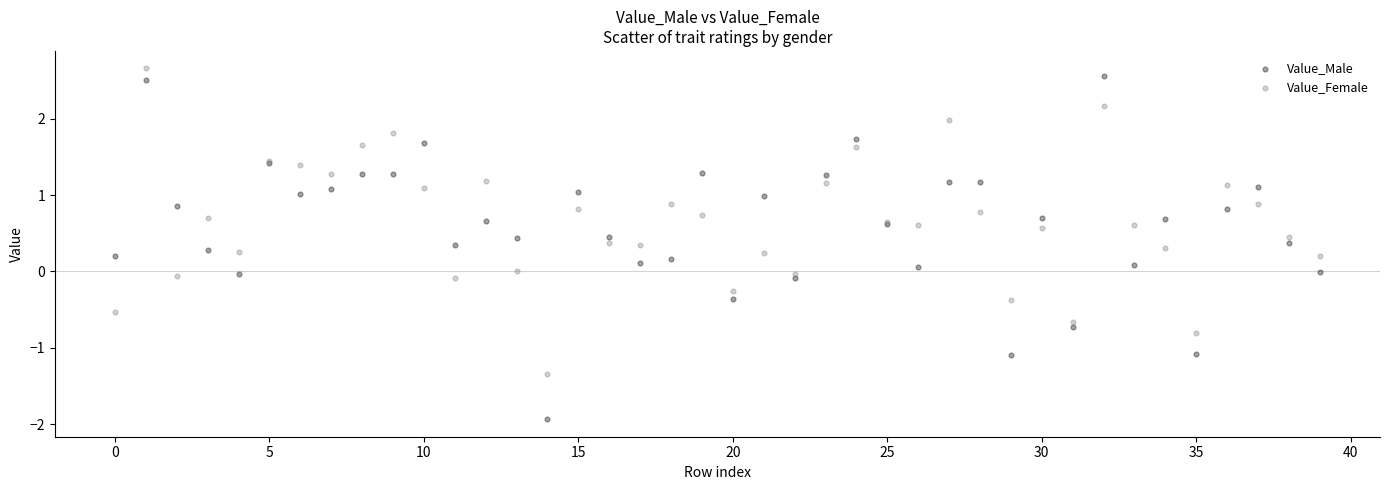

Which series contains the lowest Y value?

Value_Male